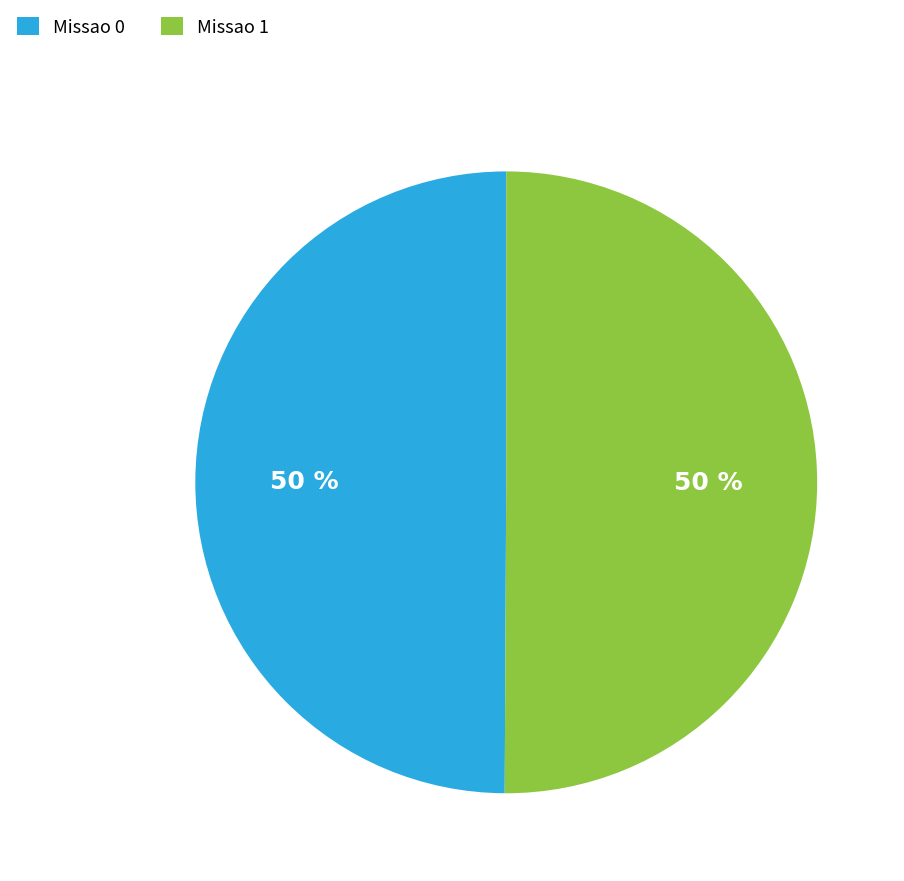

Is it true that Missao 0 is 63% of the pie?

False